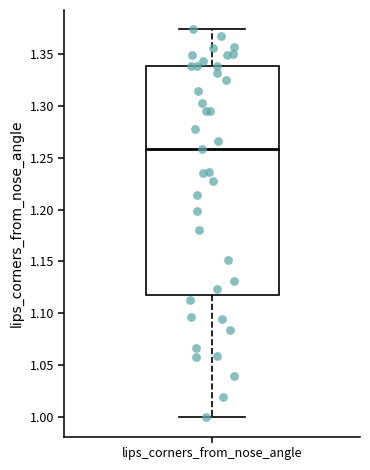

Where is the lower edge of the box for lips_corners_from_nose_angle on the y-axis? The values are not printed on the chart, so give them approximately, as read against the axis.

1.120